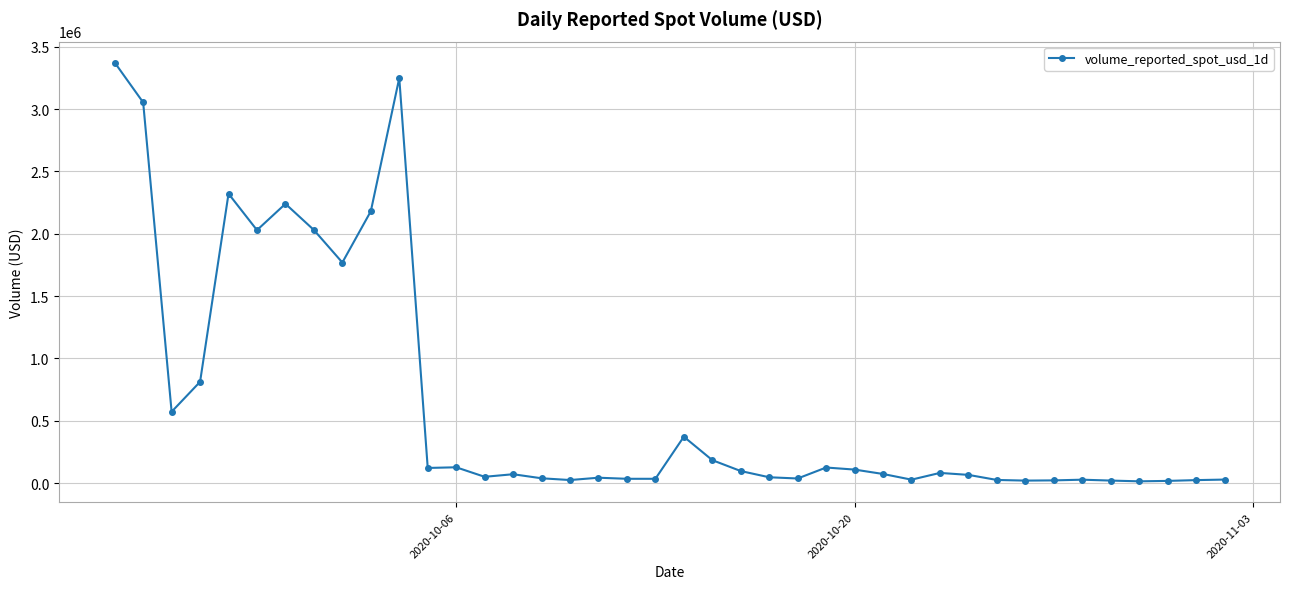

What is the greatest value displayed?

3373587.1